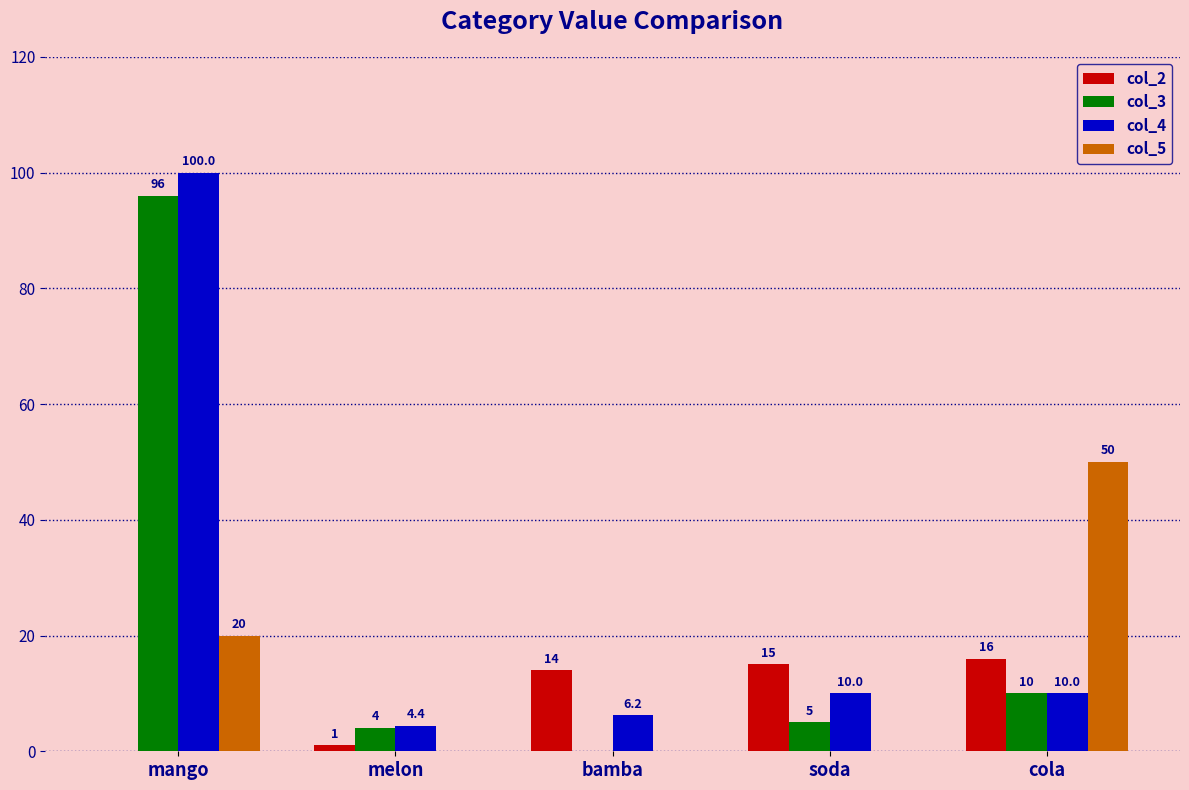

At which label does col_3 reach its peak?

mango